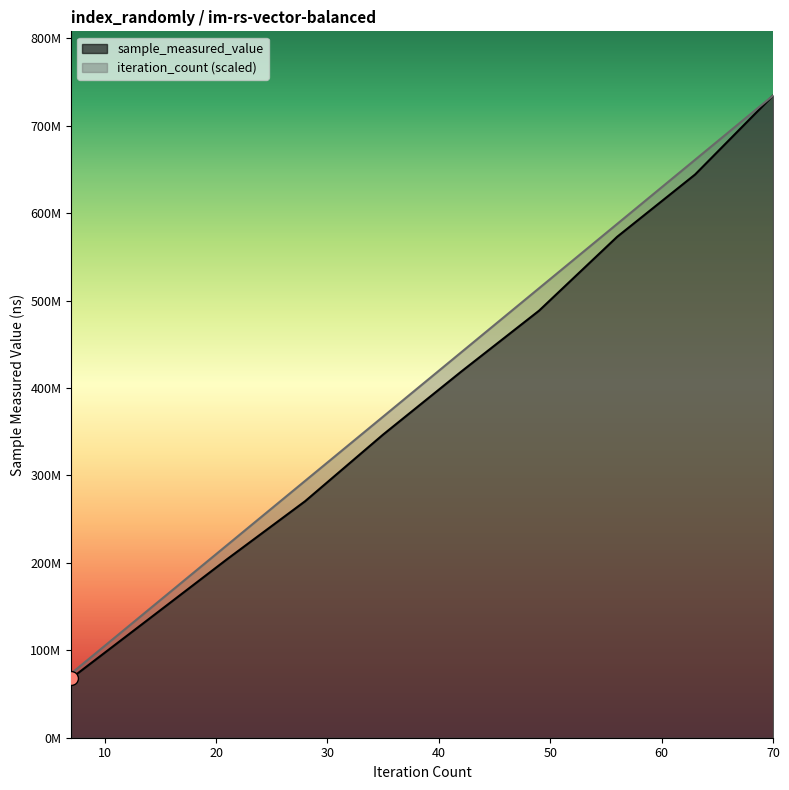

Reading right to left, extract all data points from this chart.

sample_measured_value: 734608823.0	644269157.0	572973585.0	488550552.0	418707209.0	346788805.0	270558626.0	204278239.0	136024992.0	67917582.0
iteration_count: 734608823.0	661147940.7	587687058.4	514226176.1	440765293.8	367304411.5	293843529.2	220382646.9	146921764.6	73460882.3